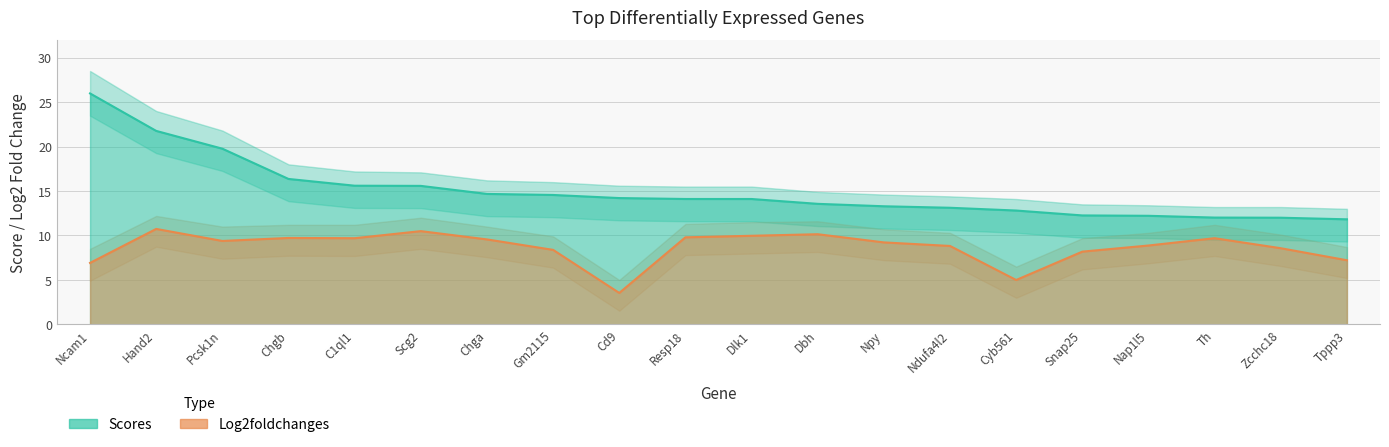

Is it true that Log2foldchanges equals 17.2 at Dlk1?

False